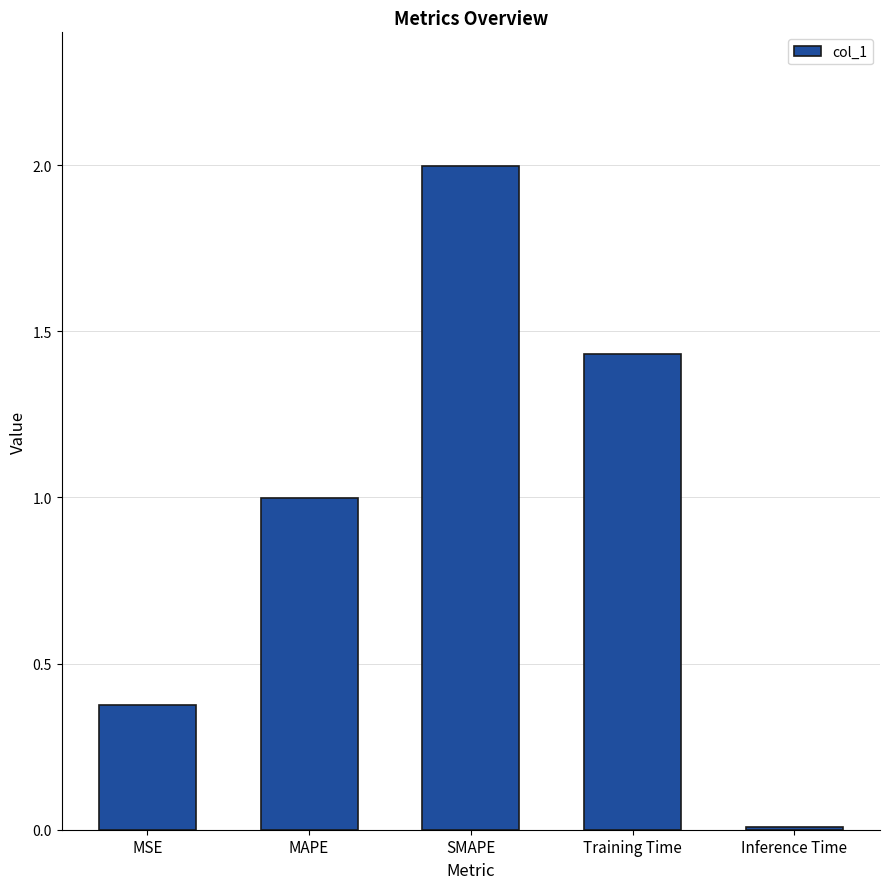

What is the label of the 4th bar from the left?

Training Time